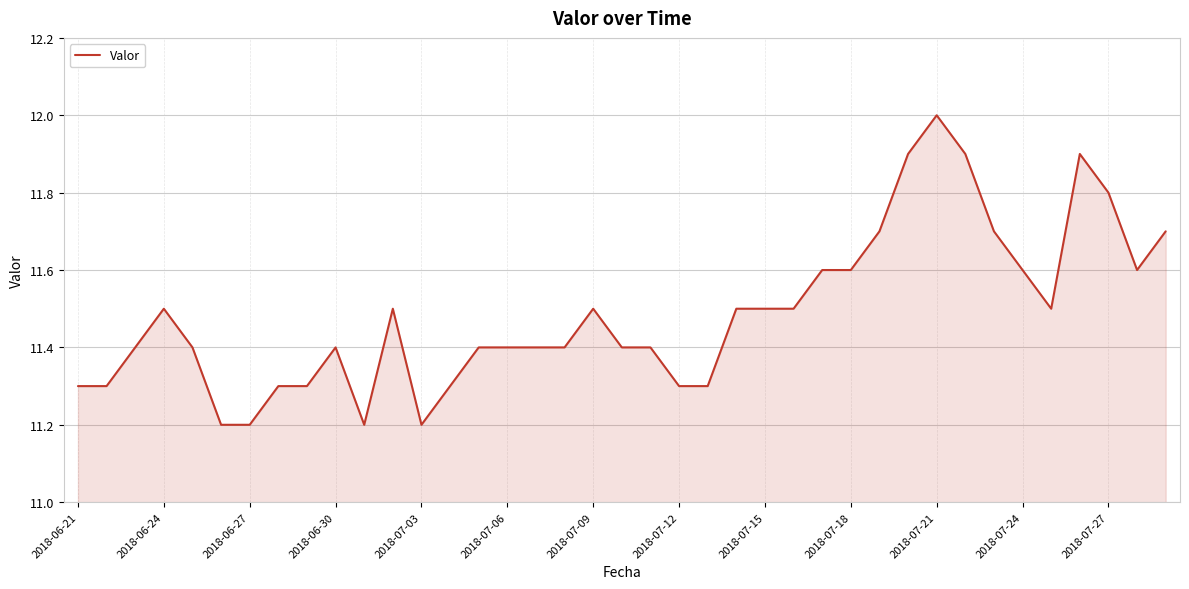

True or false: the data has more than 1 interior local peaks.

True